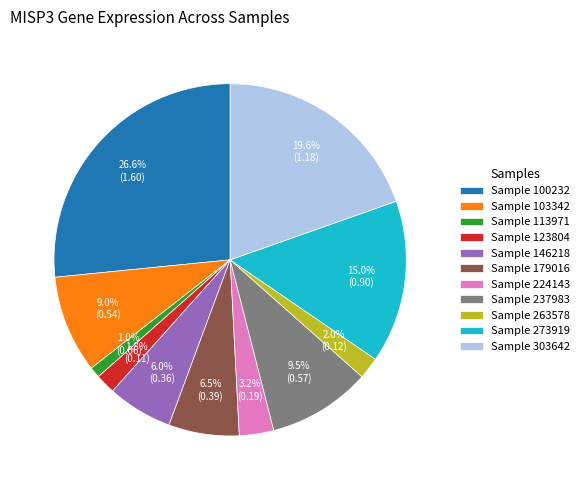

Between Sample 100232 and Sample 179016, which is larger?

Sample 100232